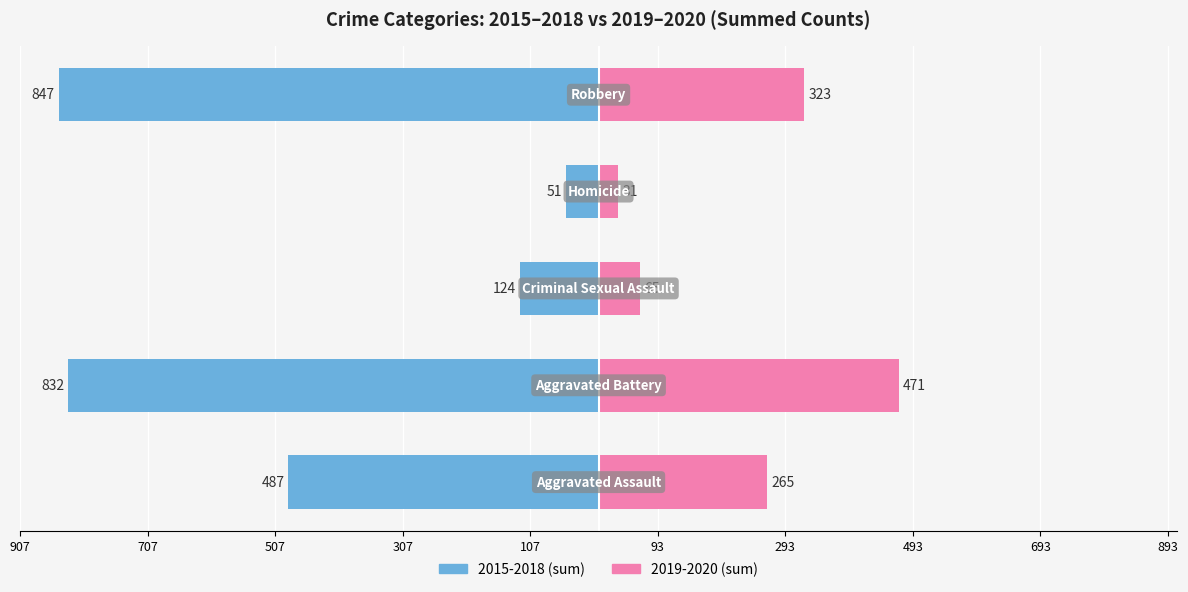

What is the sum of the 2015-2018 (sum) values at 307 and 707?

-883